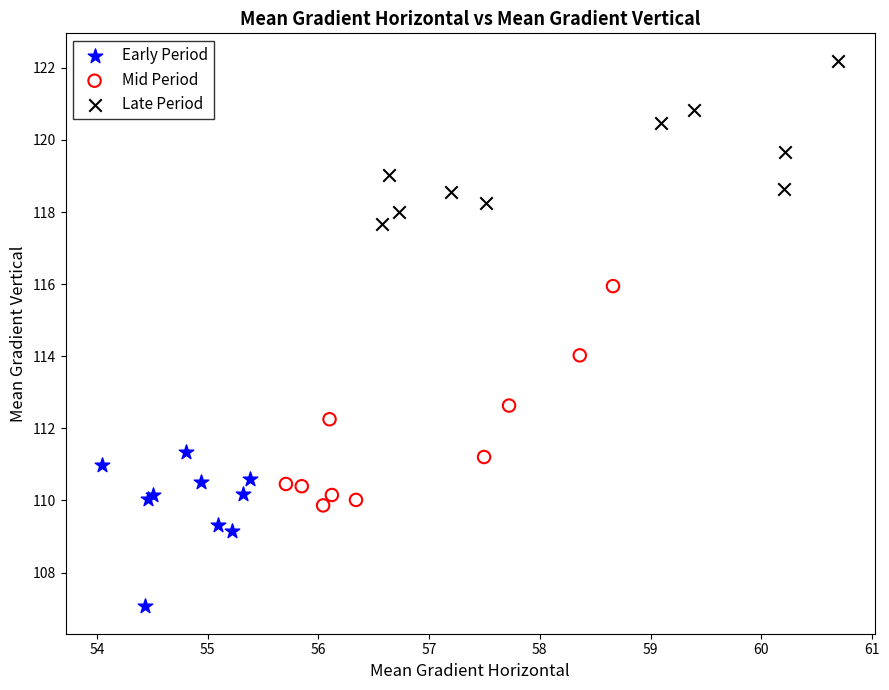

Which series reaches the maximum Y coordinate?

Late Period